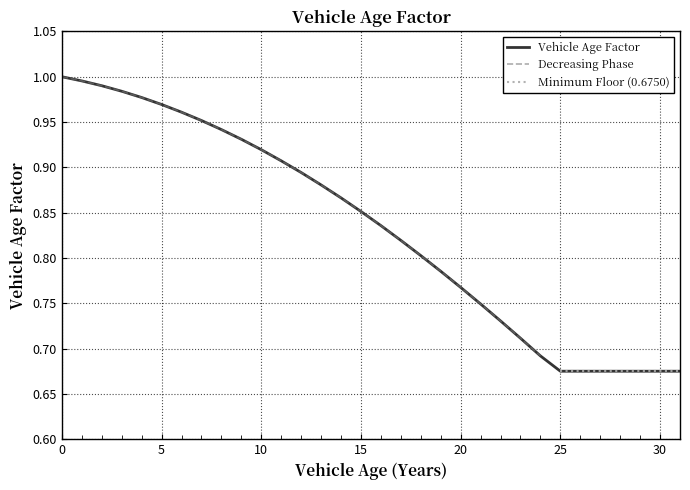

What is the greatest value displayed?

1.0